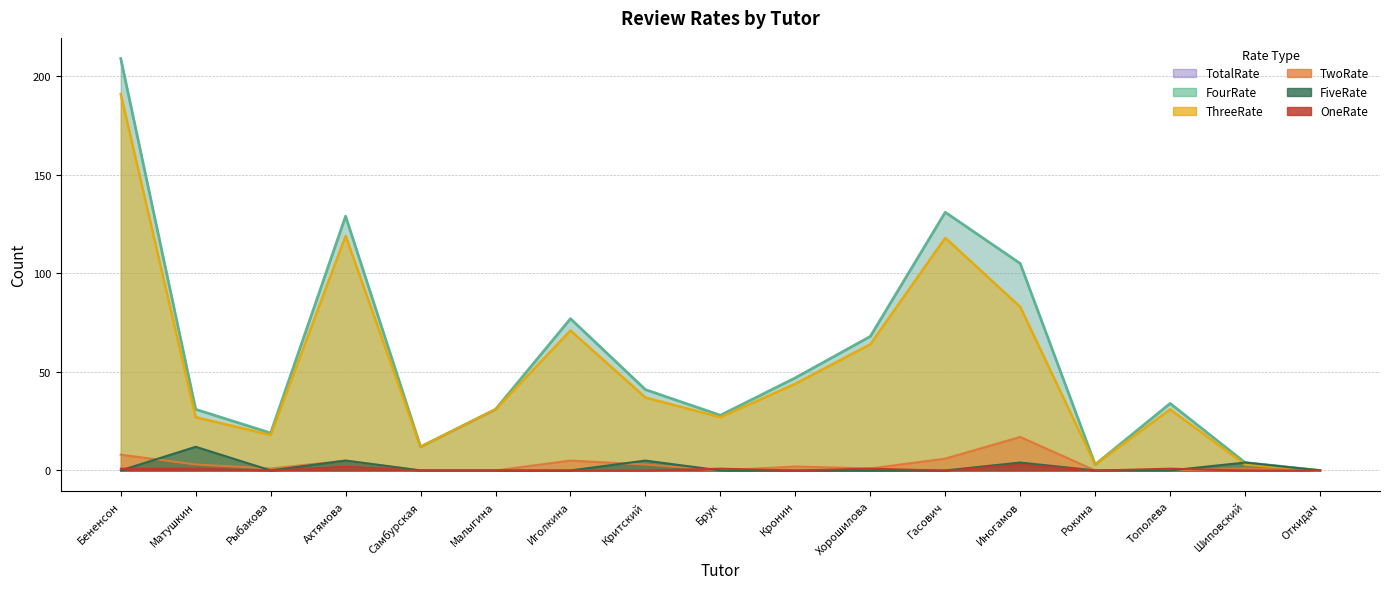

What is the maximum value for ThreeRate?

191